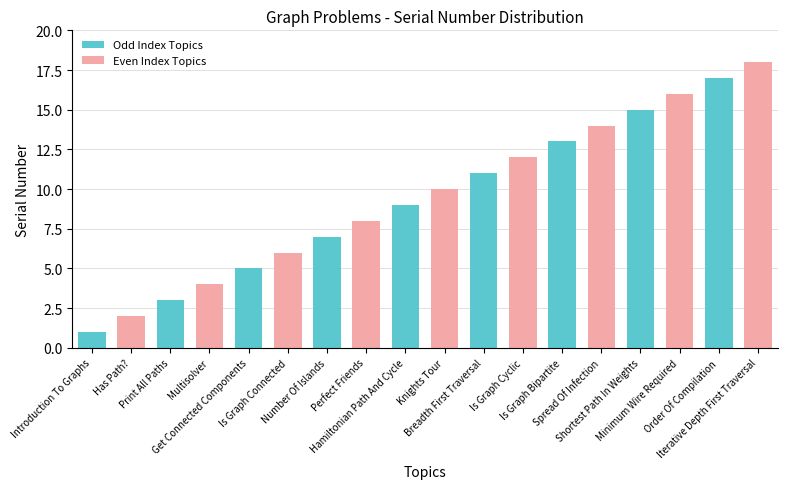

What is the value of the 5th bar from the left?

5